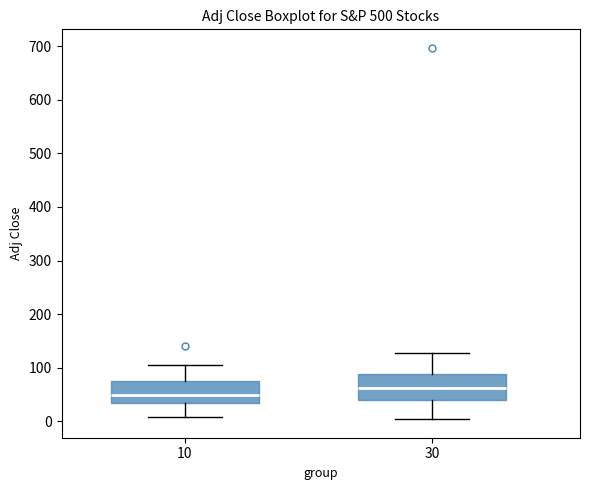

Where is the upper edge of the box at x = 30 on the y-axis? The values are not printed on the chart, so give them approximately, as read against the axis.

90